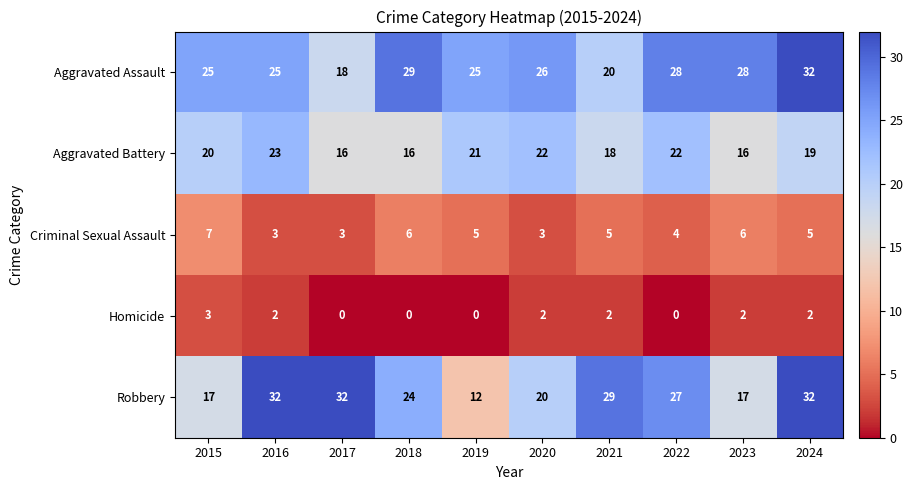

Is the value of Robbery at 2020 greater than the value of Aggravated Assault at 2024?

No